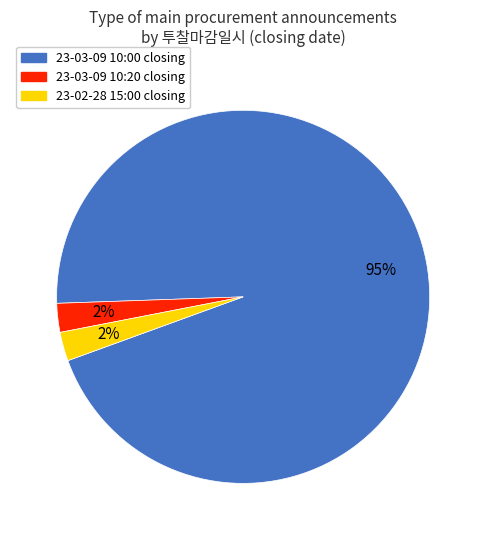

To the nearest percent, what is the average slice percentage?

33%